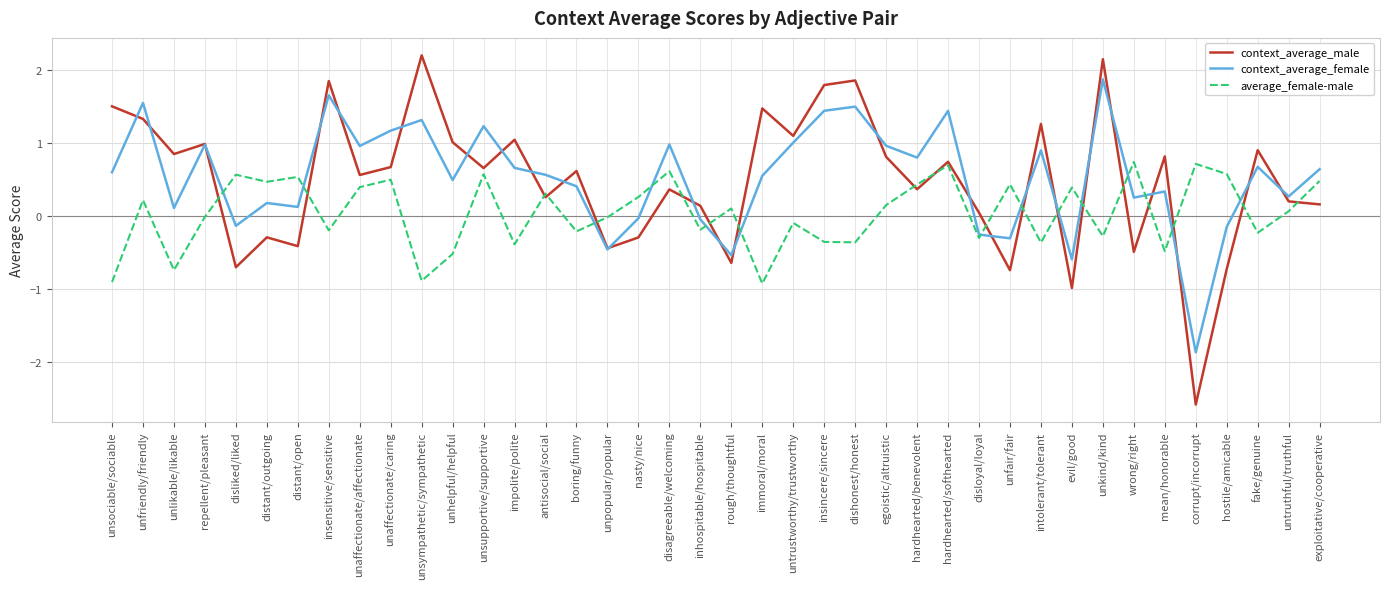

The value of context_average_female at disloyal/loyal is -0.3. True or false?

True